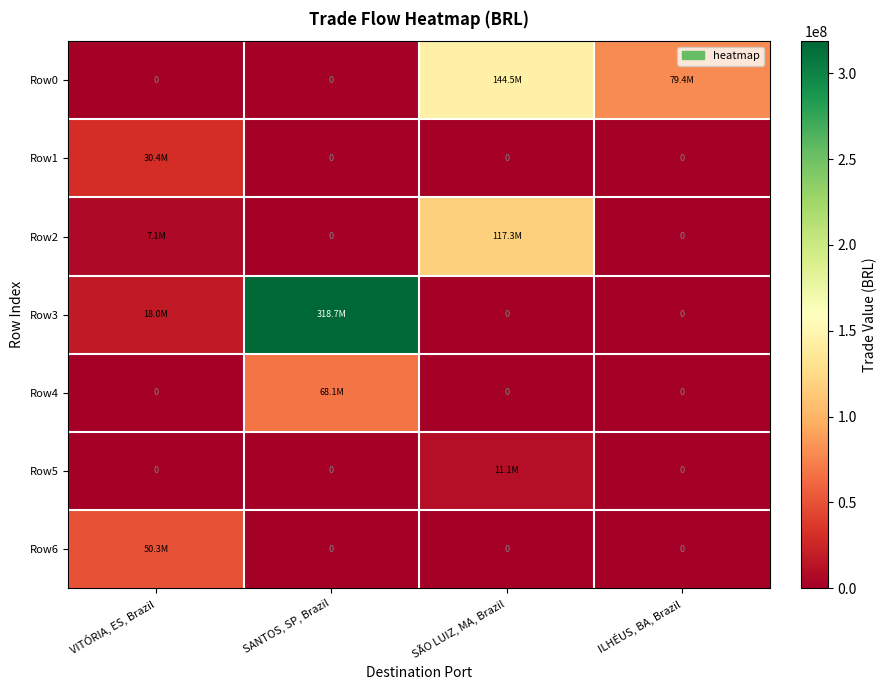

At how many categories does at least one series exceed 290000099?

1